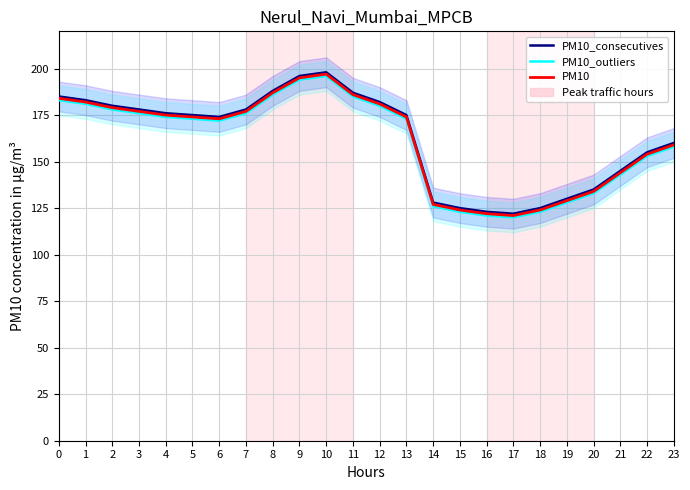

What is the value of the PM10 point at the 10th from the left?

195